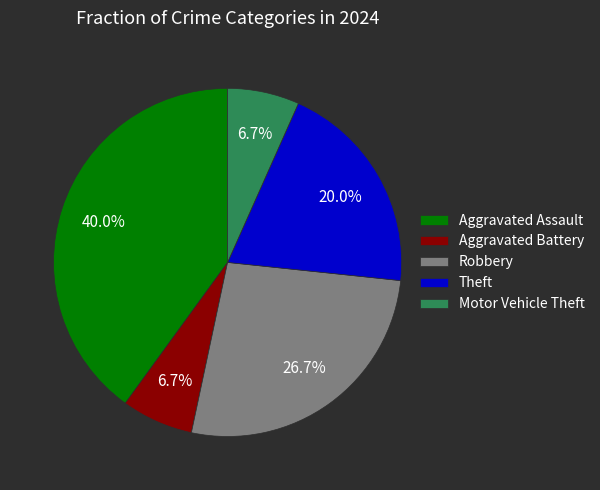

What is the largest slice in the pie chart?

Aggravated Assault